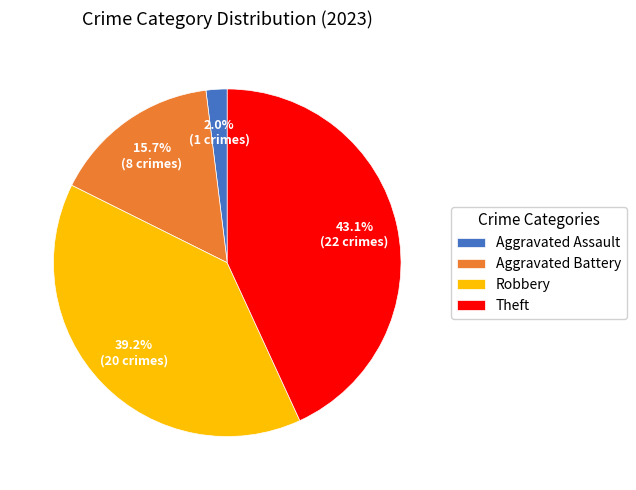

How many segments does this pie chart have?

4